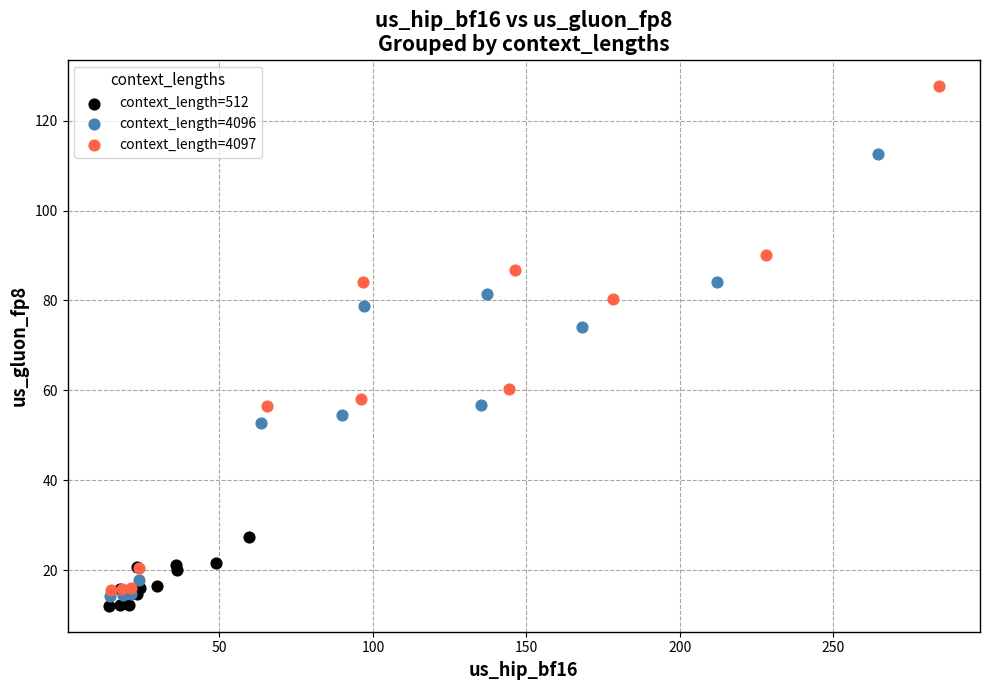

Which series reaches the maximum Y coordinate?

context_length=4097